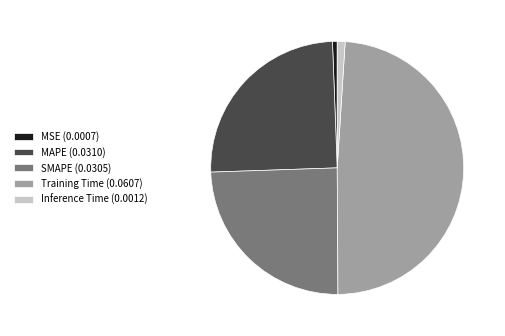

Does any single category account for the majority?

No